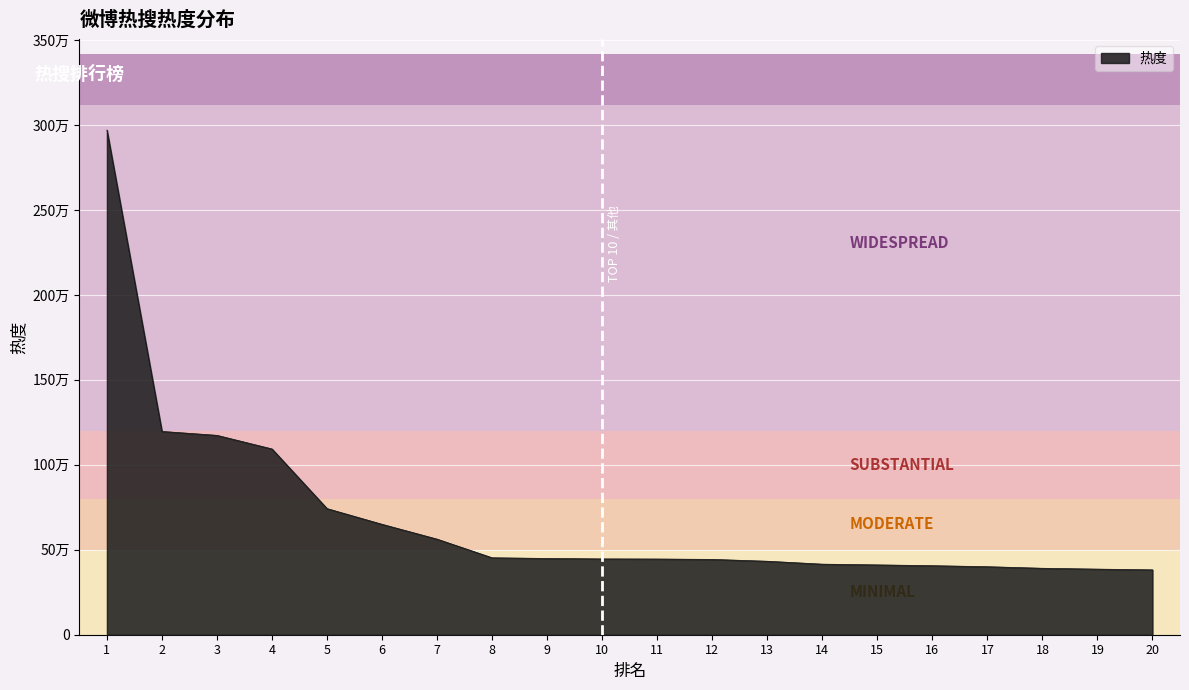

The chart shows a value of 742333 at 5. True or false?

True